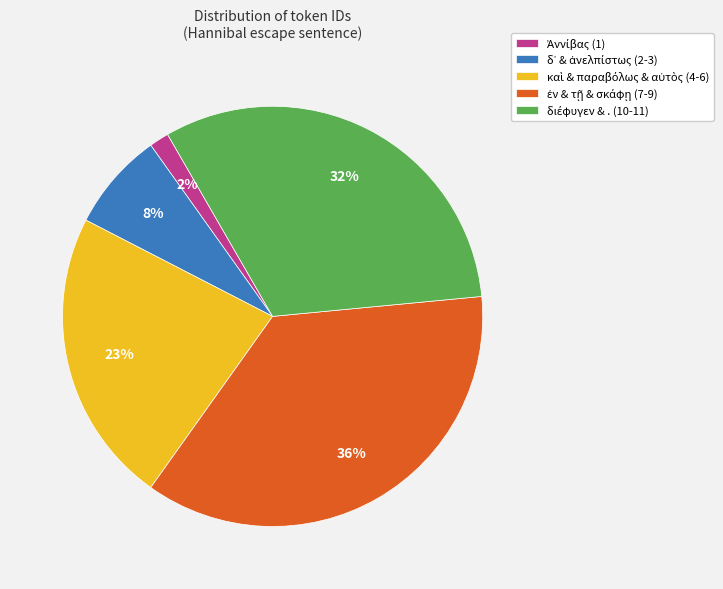

To the nearest percent, what is the average slice percentage?

20%